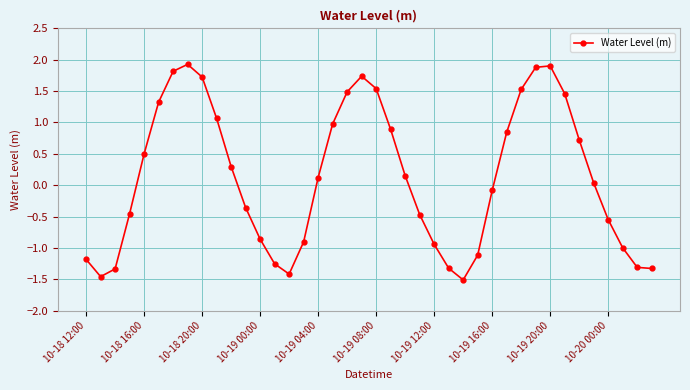

What is the maximum value shown in the chart?

1.9